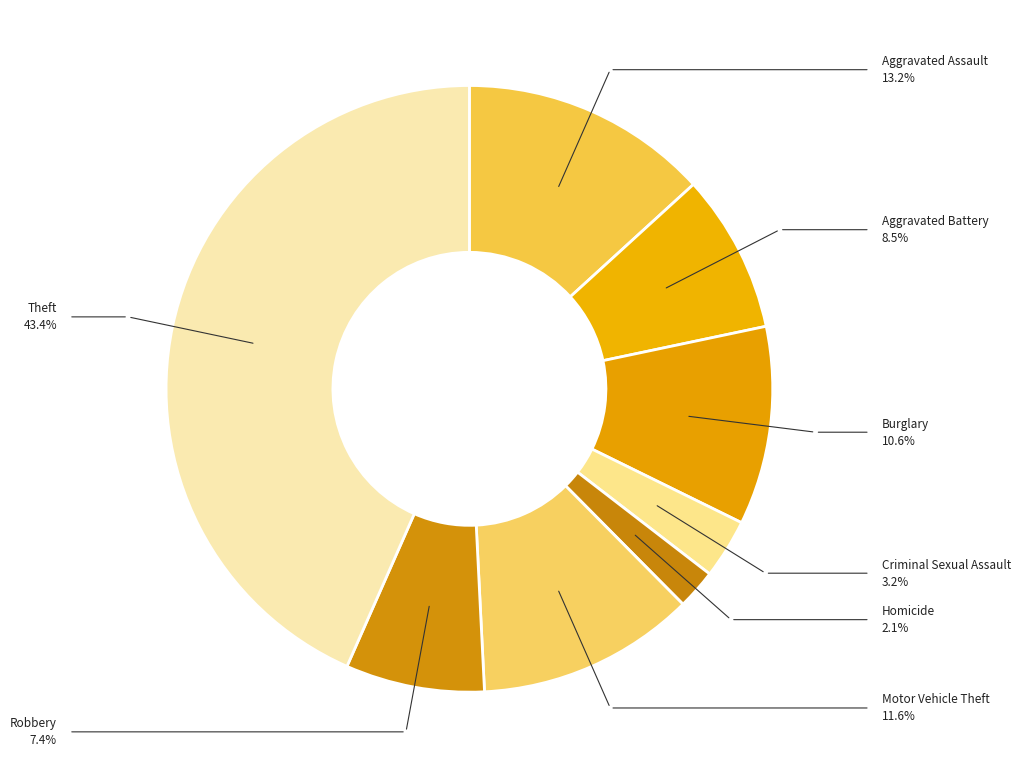

What is the smallest slice in the pie chart?

Homicide